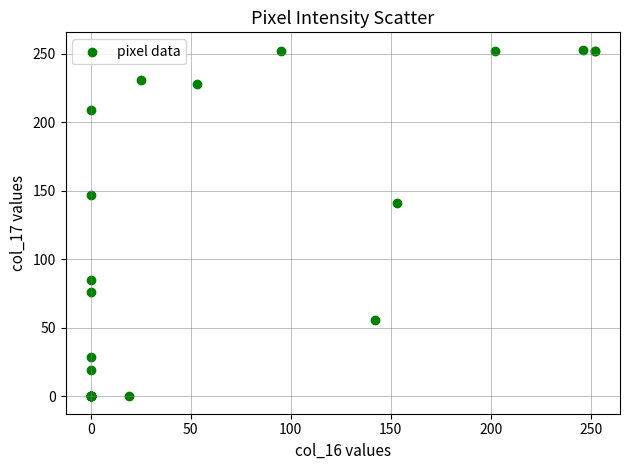

What Y value in the scatter plot is closest to 126?

141